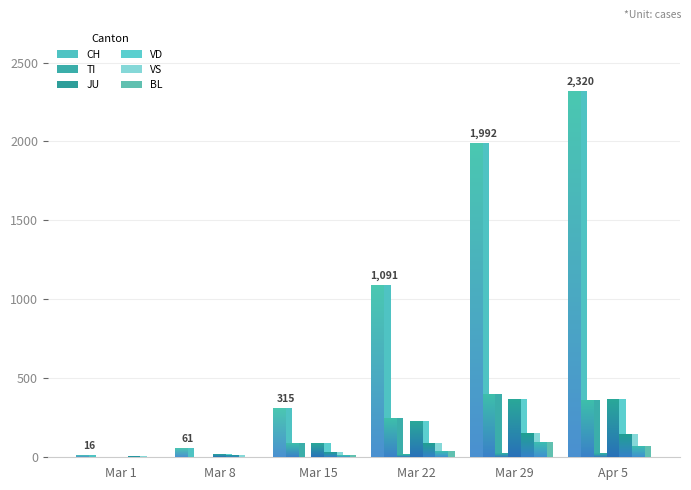

What is the sum of all JU values?

73